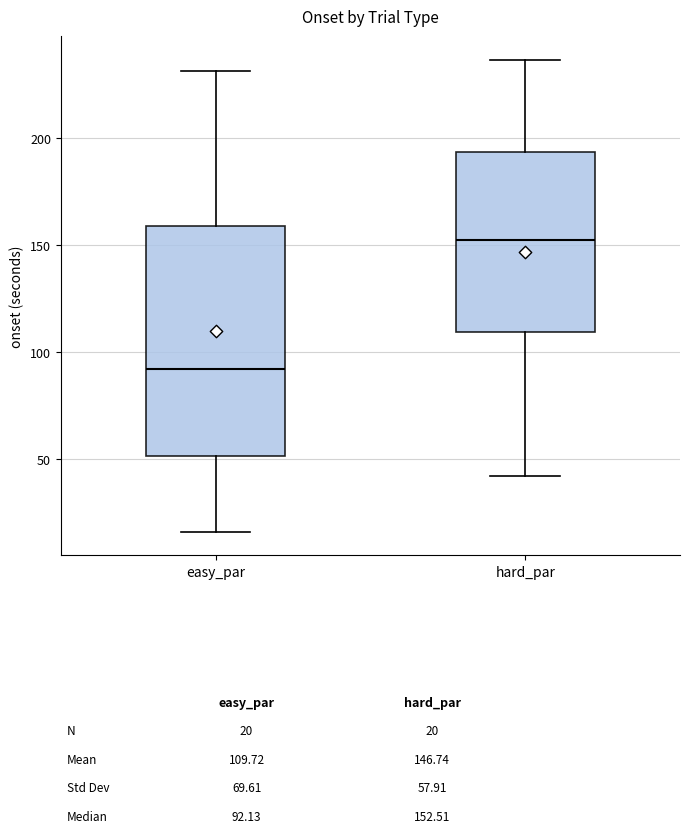

Reading left to right, transcribe this box plot: for each box, give where its median line is, the range the box spans, and where its two whiskers end, as read against the y-axis. The values are not printed on the chart, so give them approximately, as read against the axis.

easy_par: median 90, box 50 to 160, whiskers 15 to 230
hard_par: median 155, box 110 to 195, whiskers 40 to 235